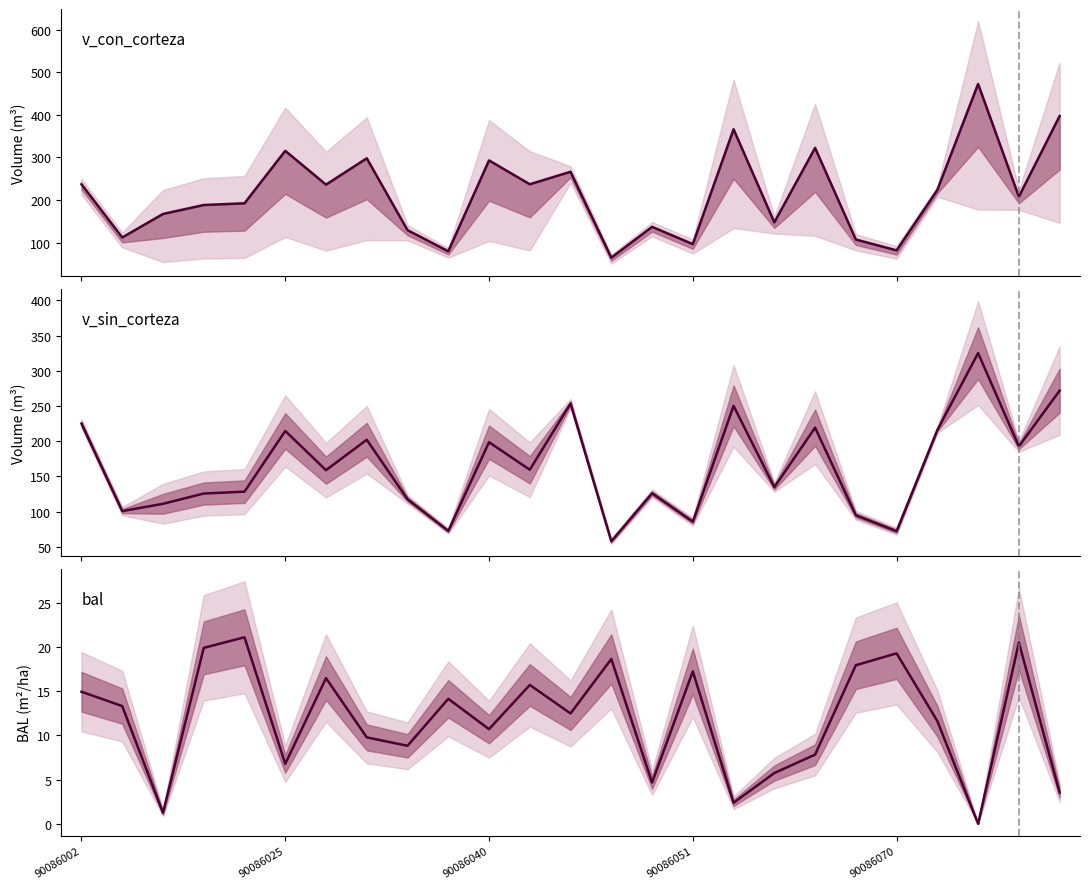

In v_sin_corteza line, how many points are higher than both neighbors (excluding endpoints)?

8